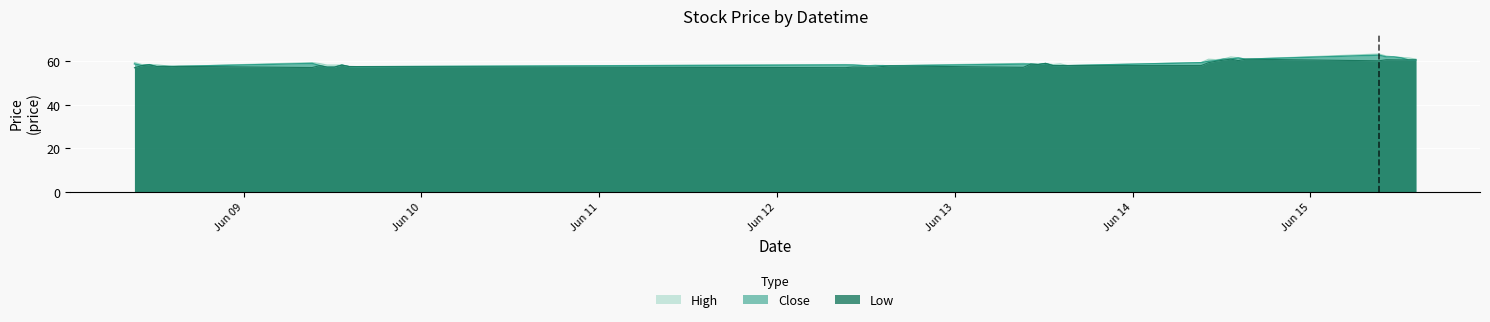

How many interior local valleys does the Close series have?

7